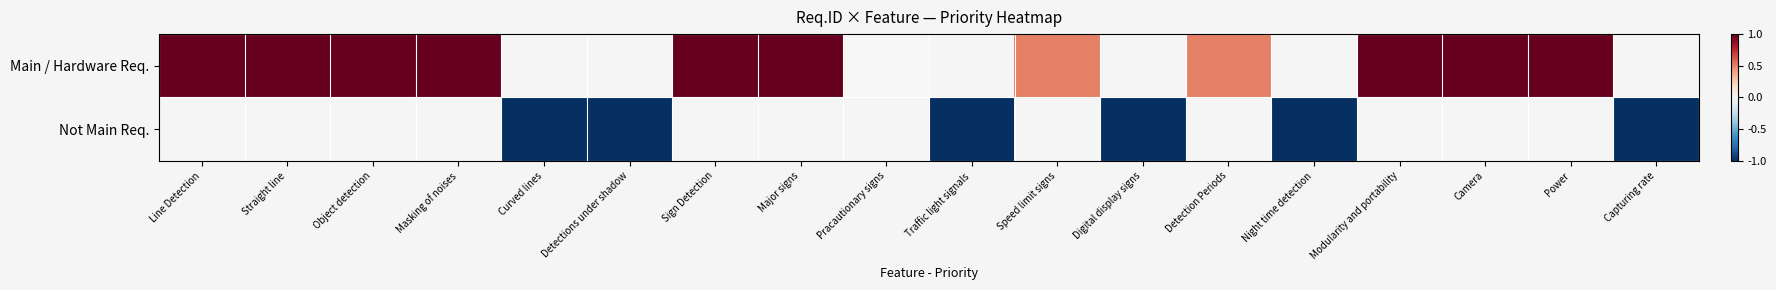

At how many categories does at least one series exceed 0?

11